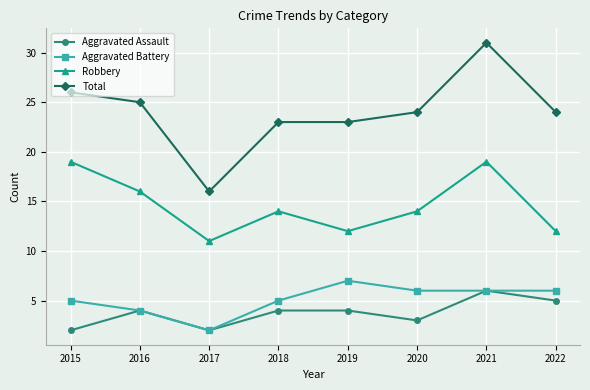

Count the number of categories in the chart.

8